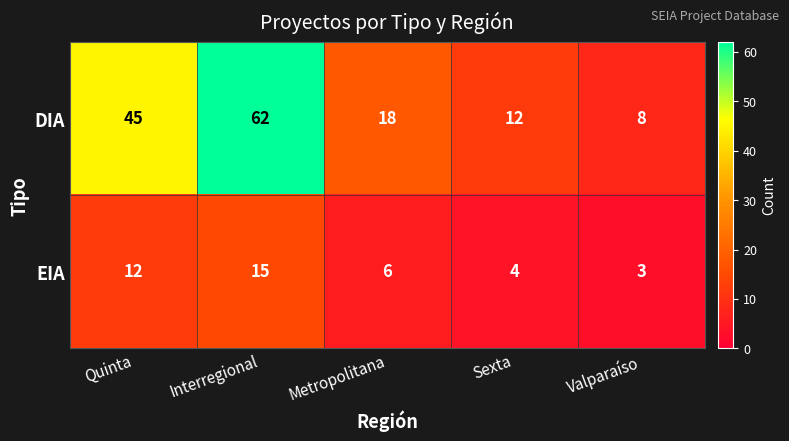

Reading left to right, extract all data points from this chart.

DIA: 45	62	18	12	8
EIA: 12	15	6	4	3